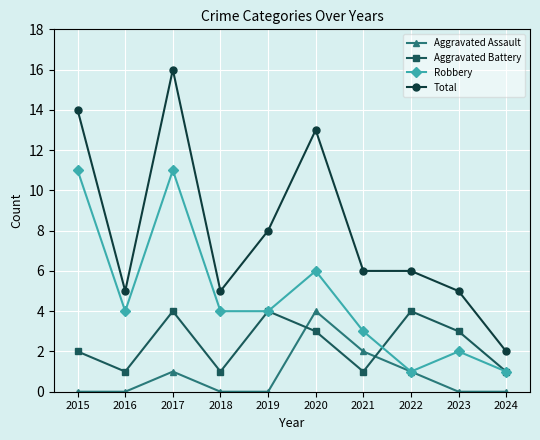

How many data points in Aggravated Battery are less than 3?

5